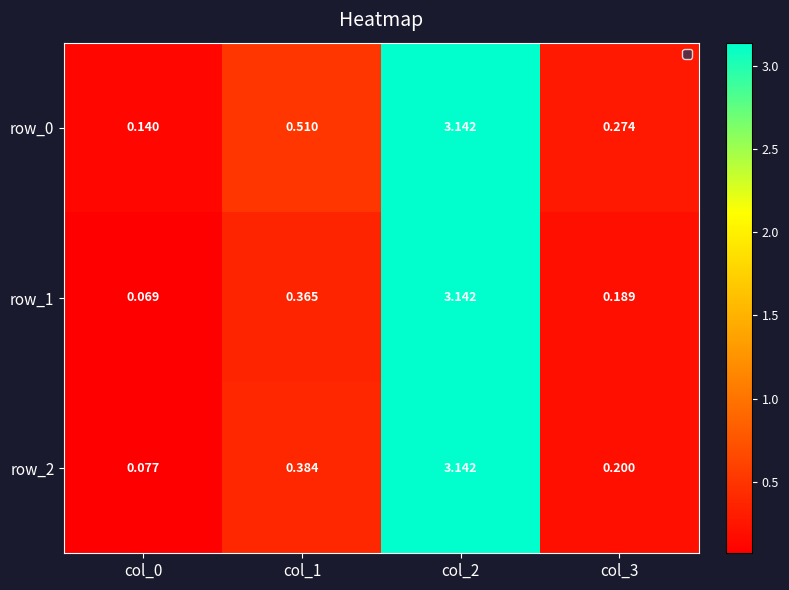

The value of row_2 at col_1 is 0.4. True or false?

True